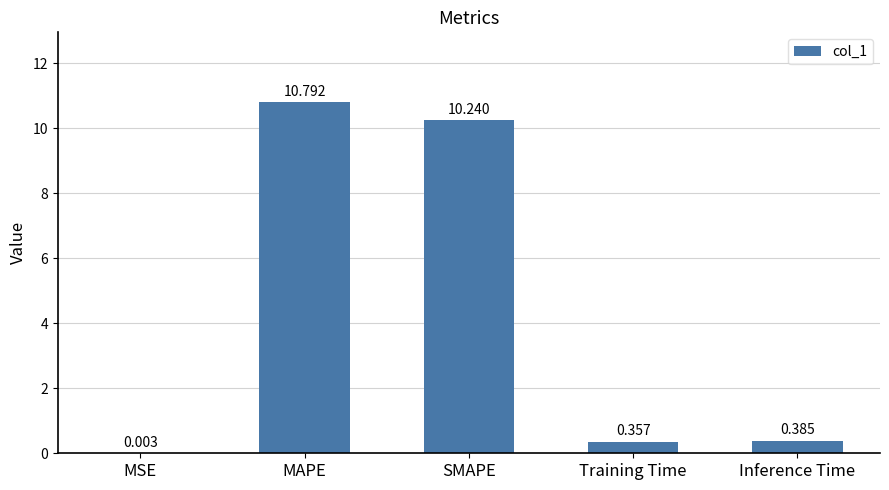

Between Training Time and Inference Time, which is larger?

Inference Time